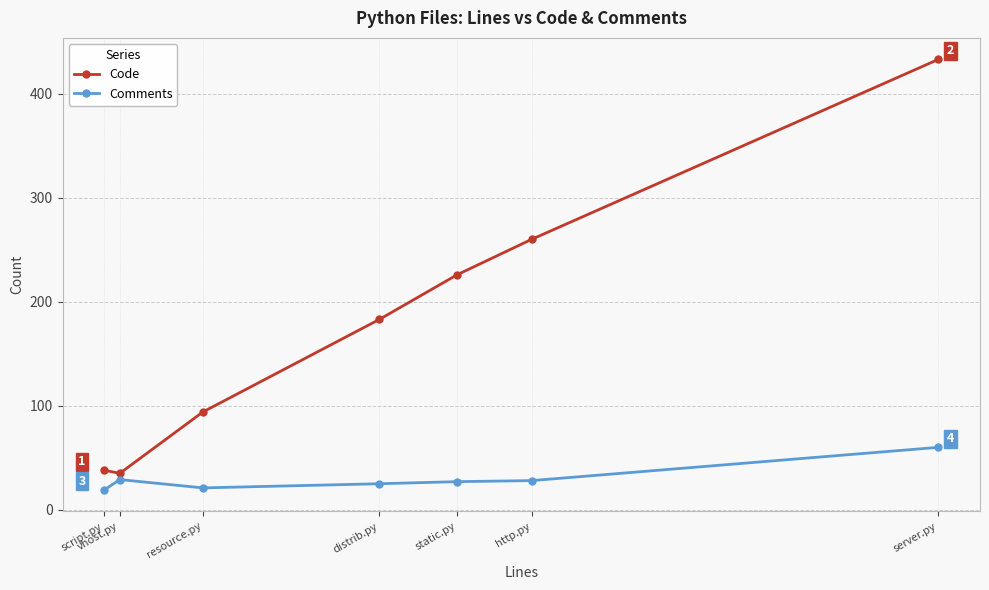

Which series has the widest spread of values?

Code